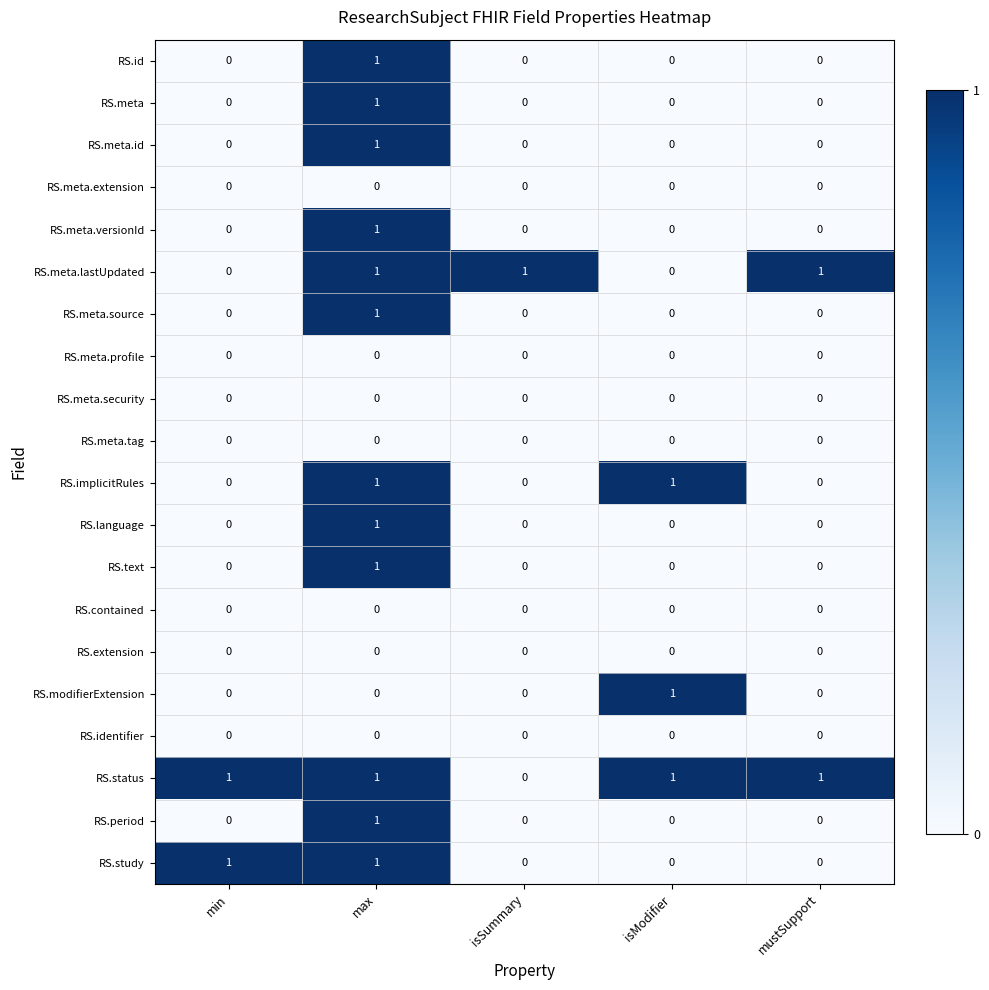

How many series are shown in this chart?

20